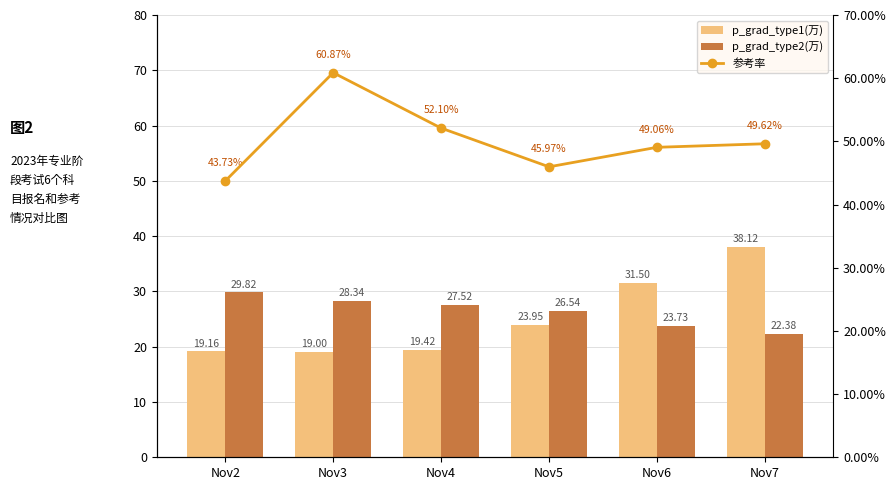

What is the average value of the p_grad_type2(万) series?

26.4